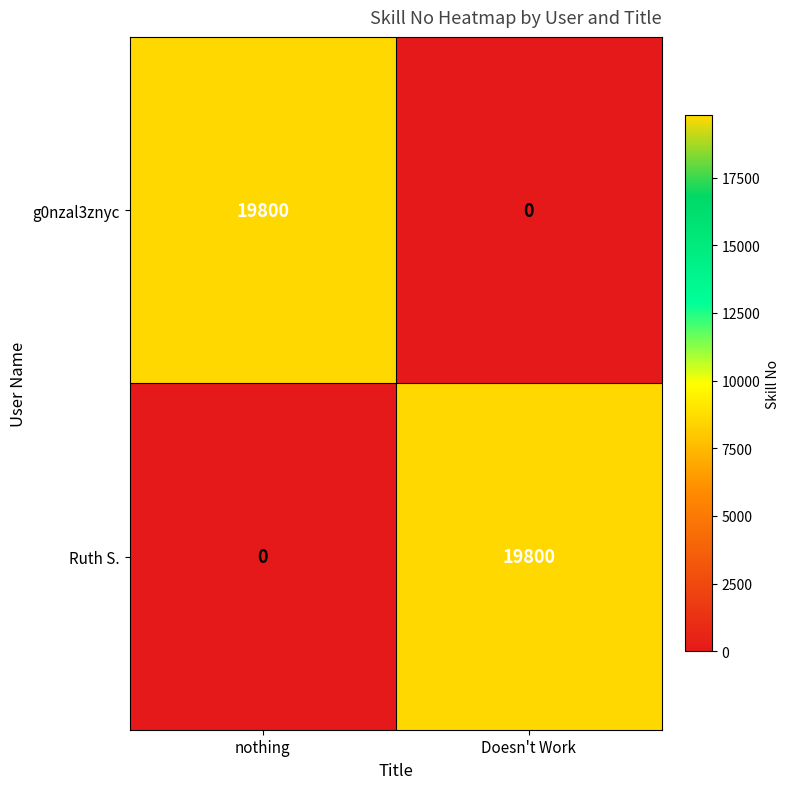

What is the difference between the highest and lowest values at nothing?

19800